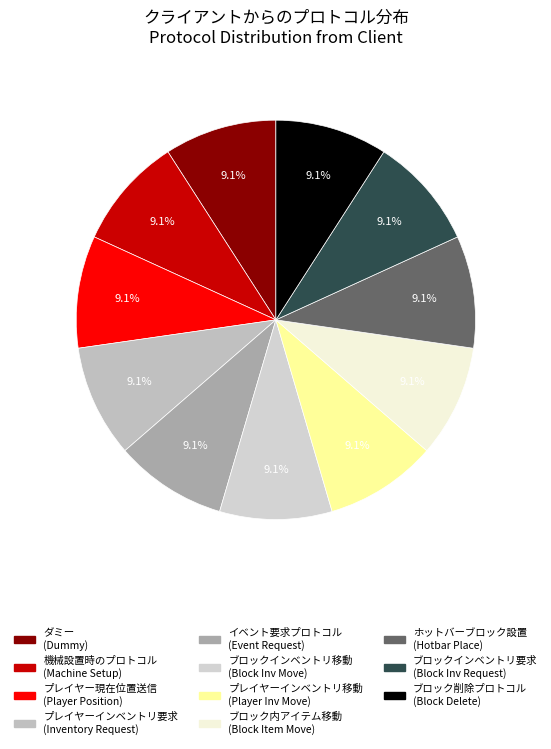

Which slice is the largest?

ブロック削除プロトコル